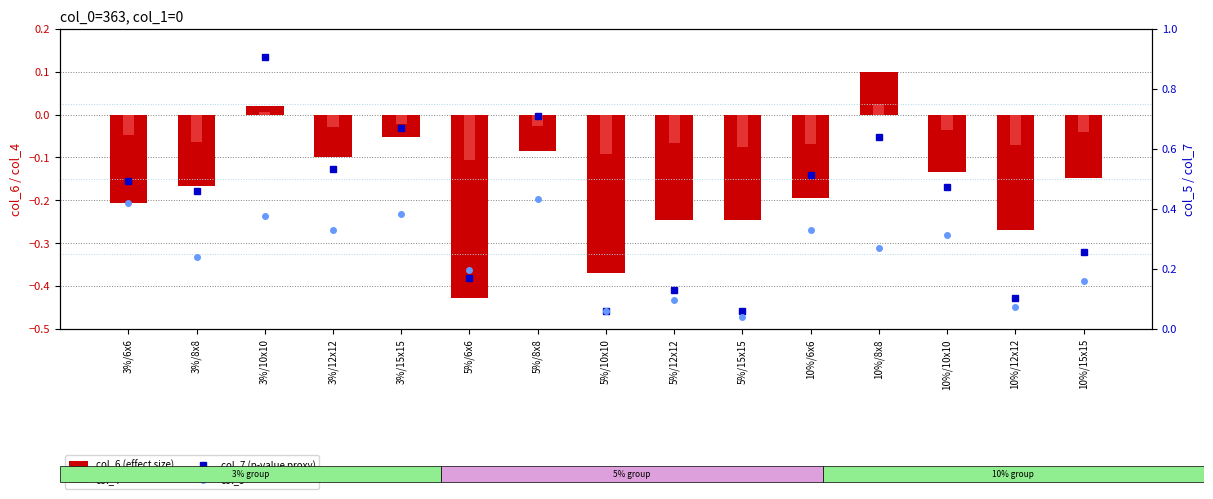

What are all the series names shown in the legend?

col_6 (effect size), col_4, col_7 (p-value proxy), col_5